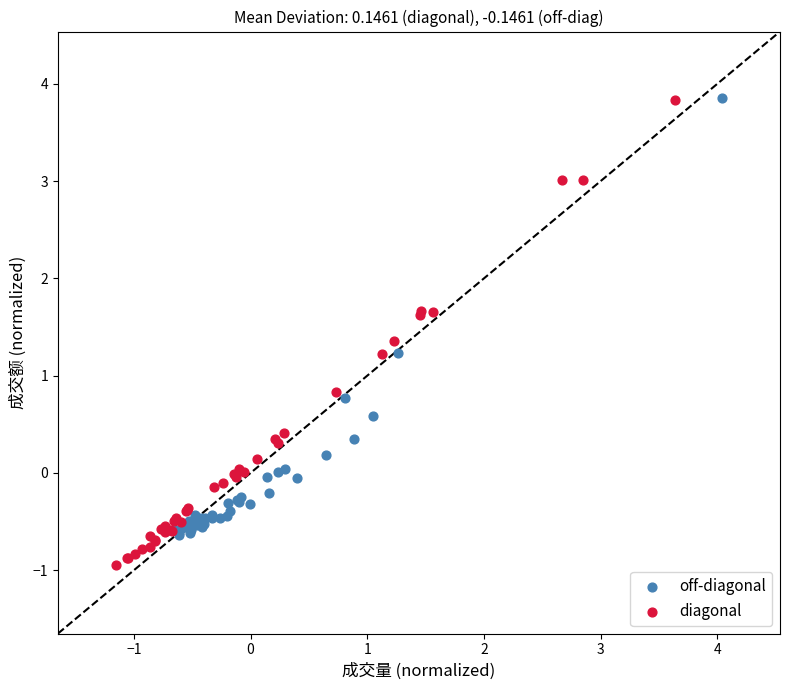

Which series contains the lowest Y value?

diagonal